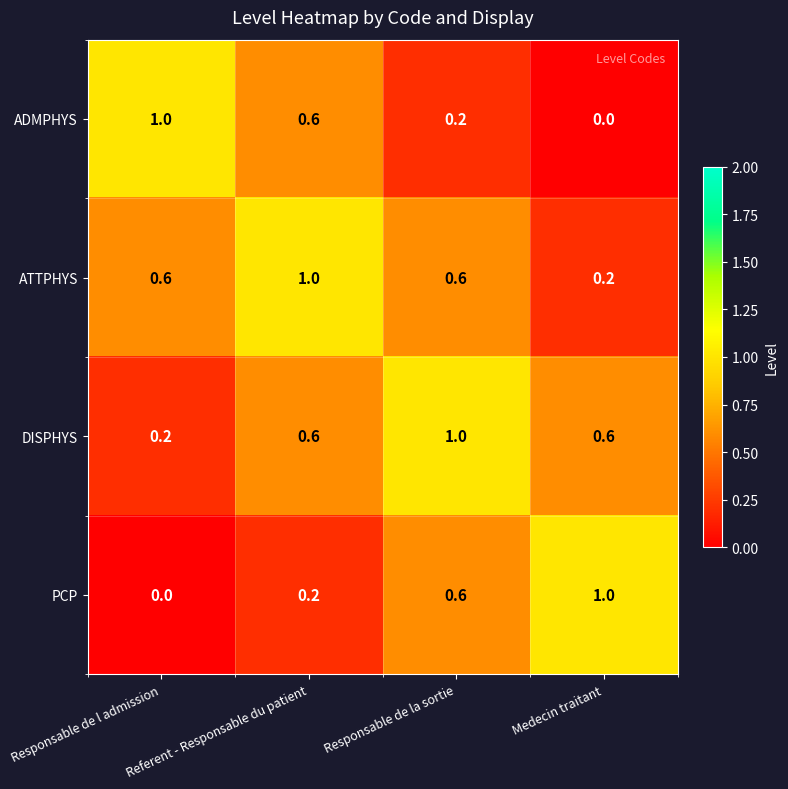

What is the maximum value shown in the chart?

1.0